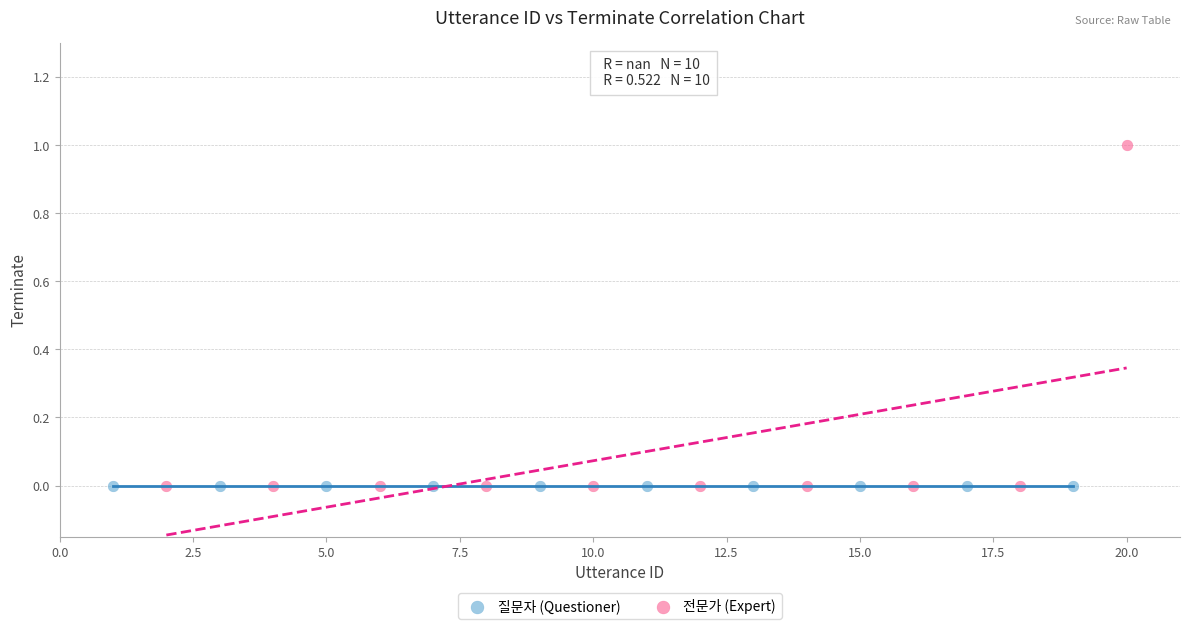

Which series contains the highest Y value?

전문가 (Expert)